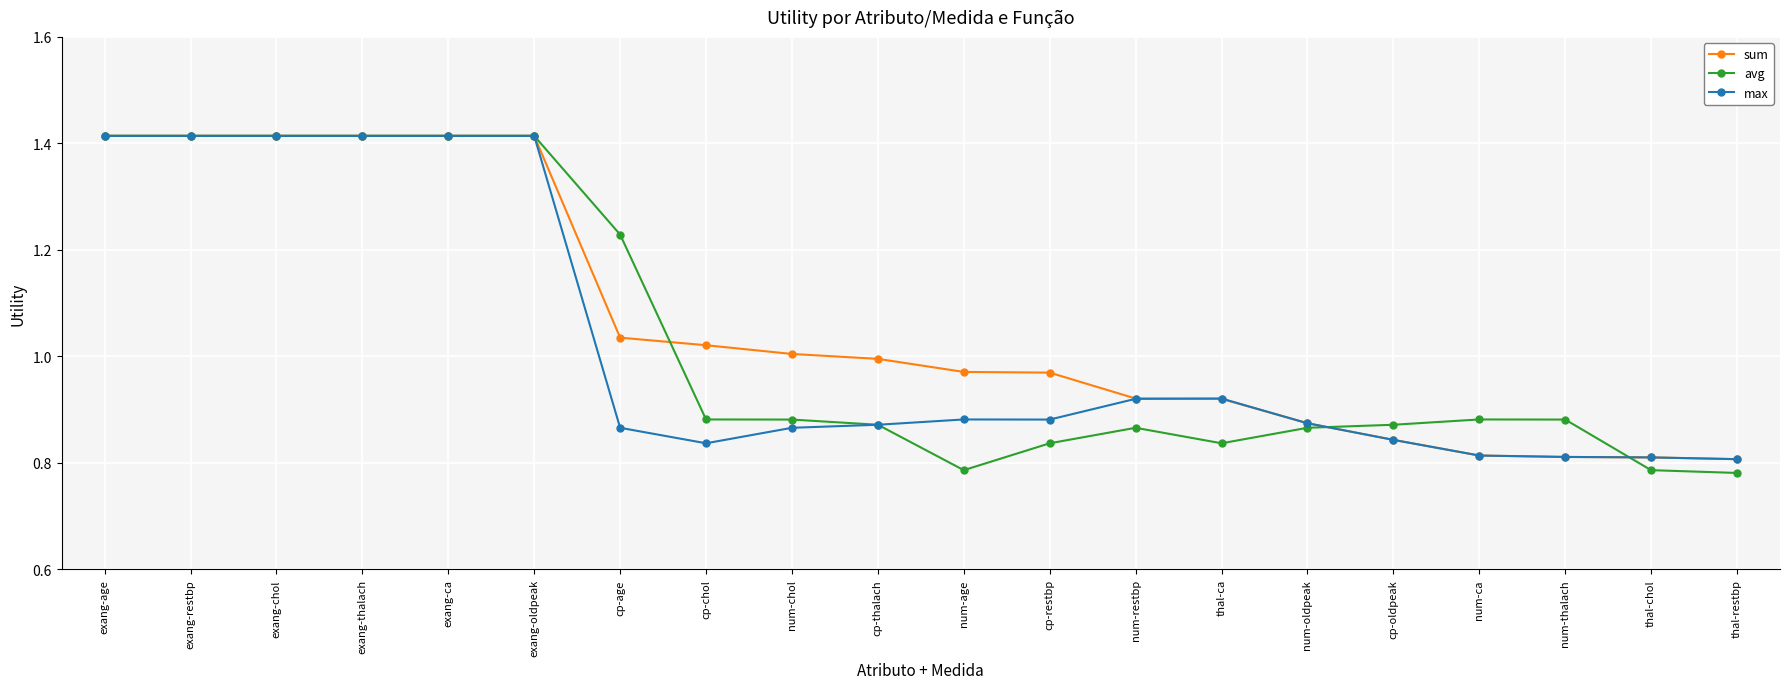

What is the label of the 4th point from the right?

num-ca